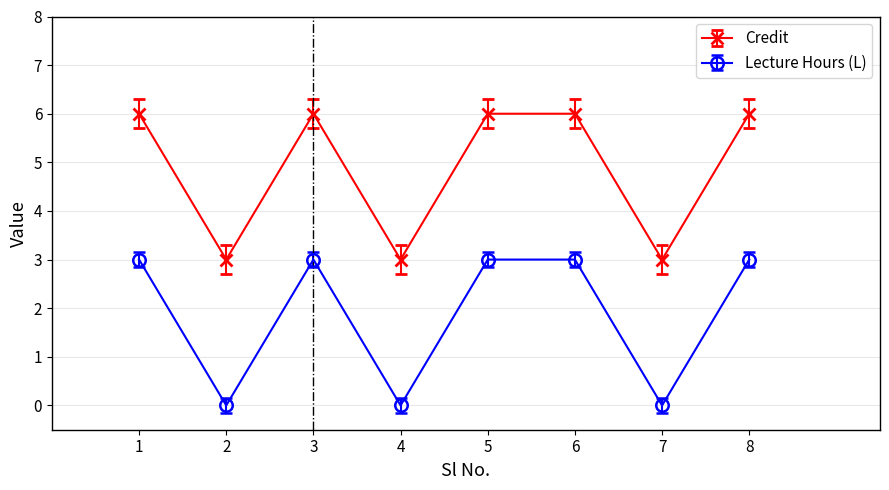

How many series are shown in this chart?

2